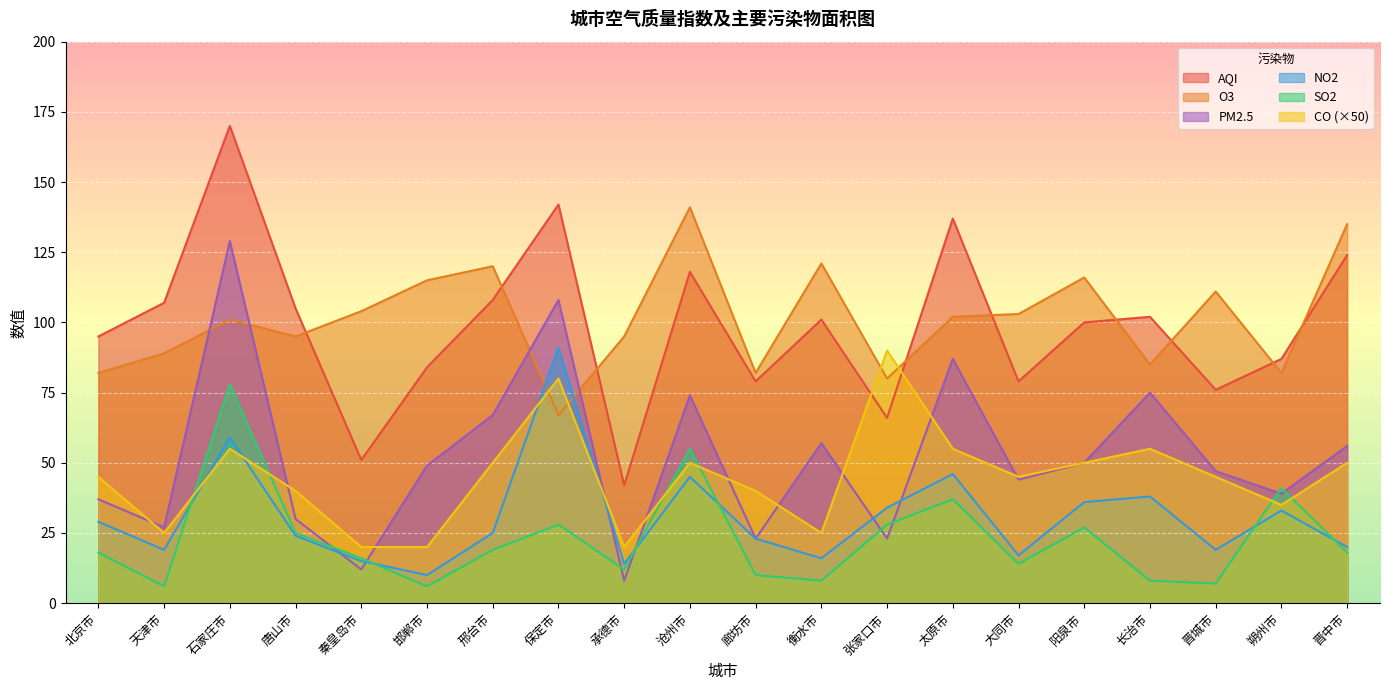

True or false: SO2 has more than 0 interior local peaks.

True